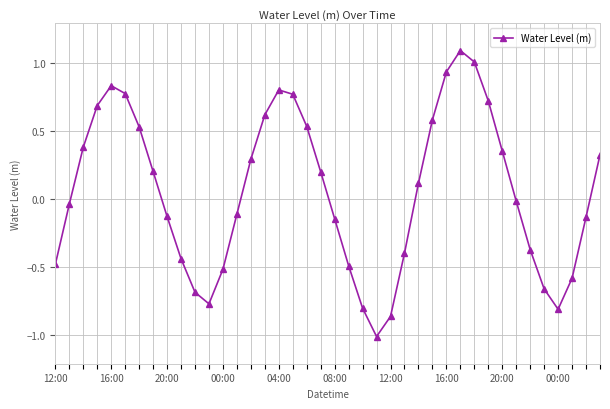

What is the sum of all values?

2.4